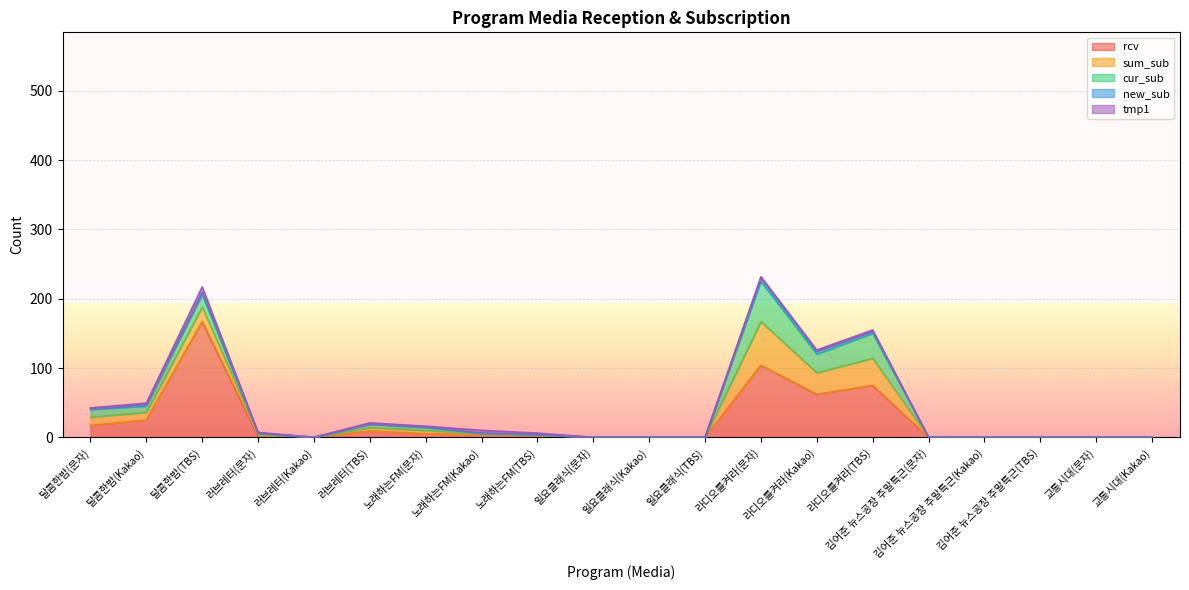

Reading left to right, list all the values displayed in this chart.

rcv: 17.0	25.0	167.0	2.0	0.0	9.0	5.0	4.0	2.0	0.0	0.0	0.0	104.0	62.0	75.0	0.0	0.0	0.0	0.0	0.0
sum_sub: 12.0	11.0	21.0	2.0	0.0	5.0	5.0	1.0	1.0	0.0	0.0	0.0	63.0	31.0	39.0	0.0	0.0	0.0	0.0	0.0
cur_sub: 11.0	9.0	18.0	2.0	0.0	5.0	4.0	1.0	1.0	0.0	0.0	0.0	58.0	27.0	36.0	0.0	0.0	0.0	0.0	0.0
new_sub: 1.0	2.0	3.0	0.0	0.0	0.0	1.0	0.0	0.0	0.0	0.0	0.0	5.0	4.0	3.0	0.0	0.0	0.0	0.0	0.0
tmp1: 1.4	2.3	8.0	1.0	0.0	1.8	1.0	4.0	2.0	0.0	0.0	0.0	1.7	2.0	1.9	0.0	0.0	0.0	0.0	0.0